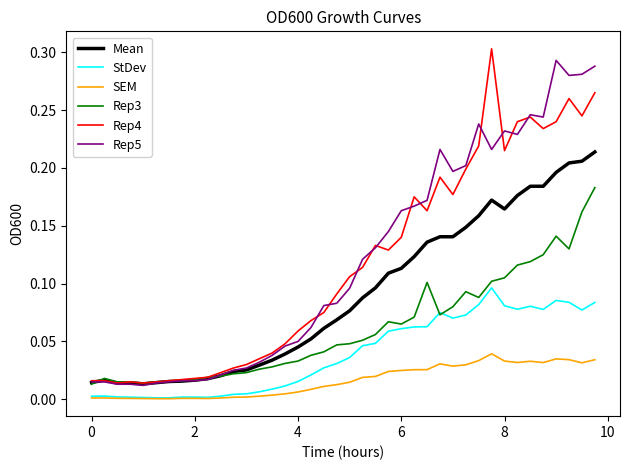

In Rep4, how many points are lower than both neighbors (excluding endpoints)?

8